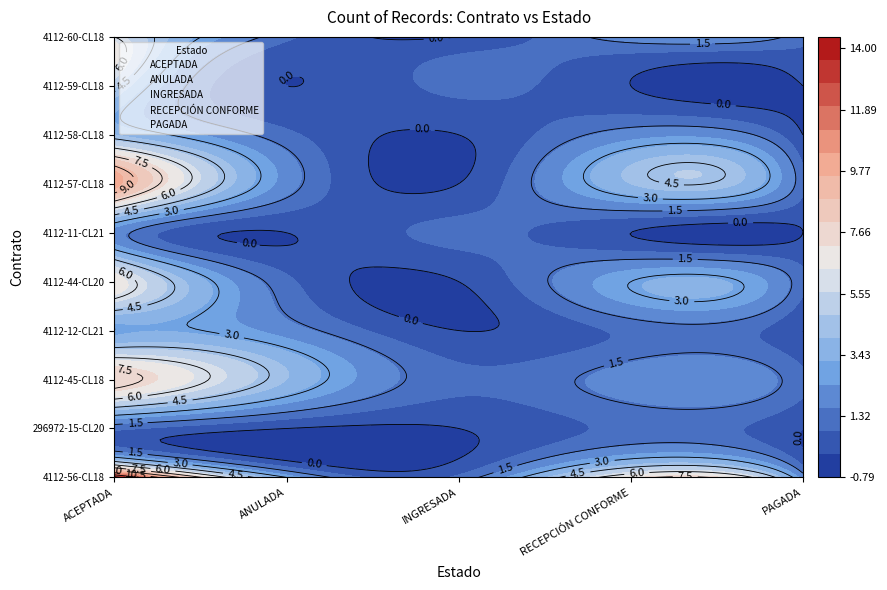

How many values in the RECEPCIÓN CONFORME series exceed 2?

3